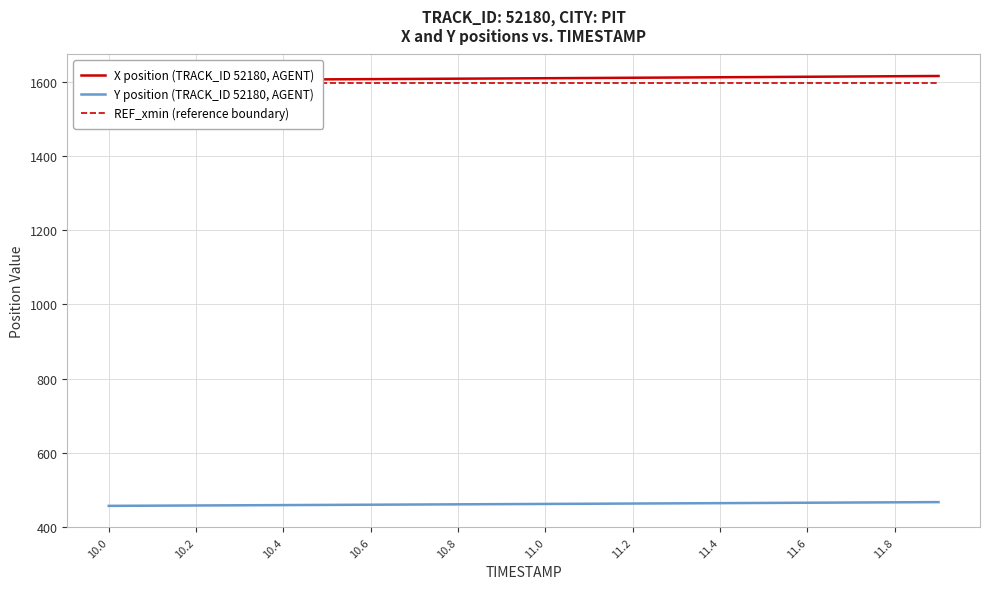

True or false: X position (TRACK_ID 52180, AGENT) and Y position (TRACK_ID 52180, AGENT) cross at least once.

False